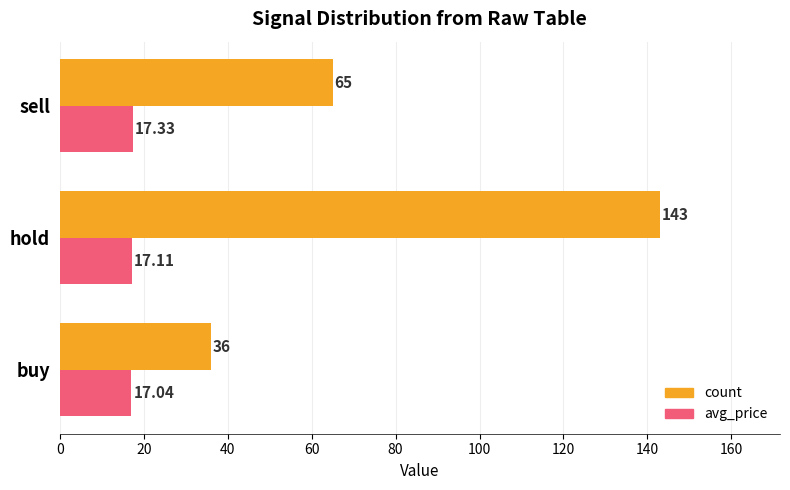

How many data points in count are less than 65?

1